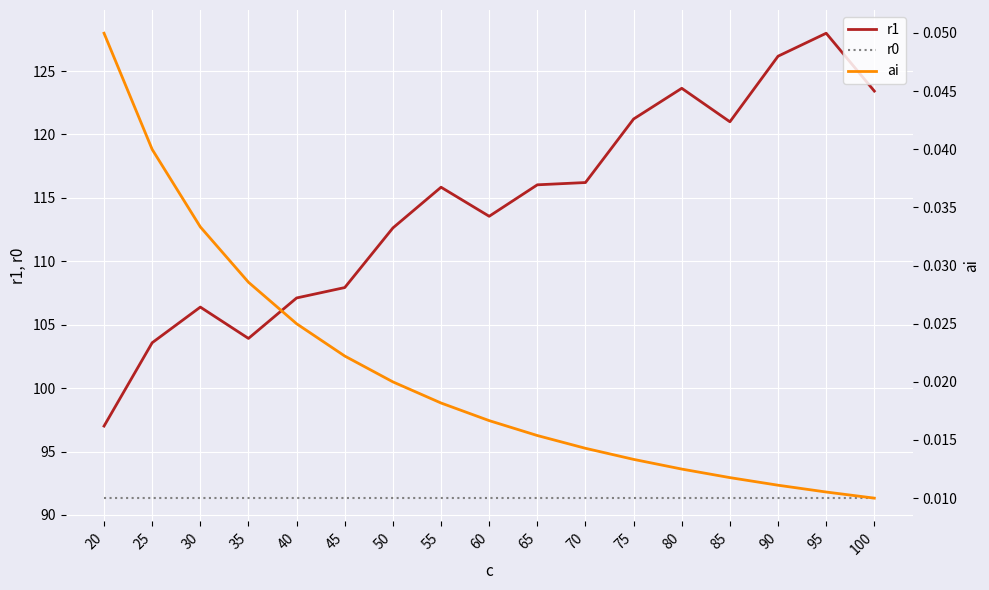

True or false: r0 has more than 0 points higher than both neighbors.

False